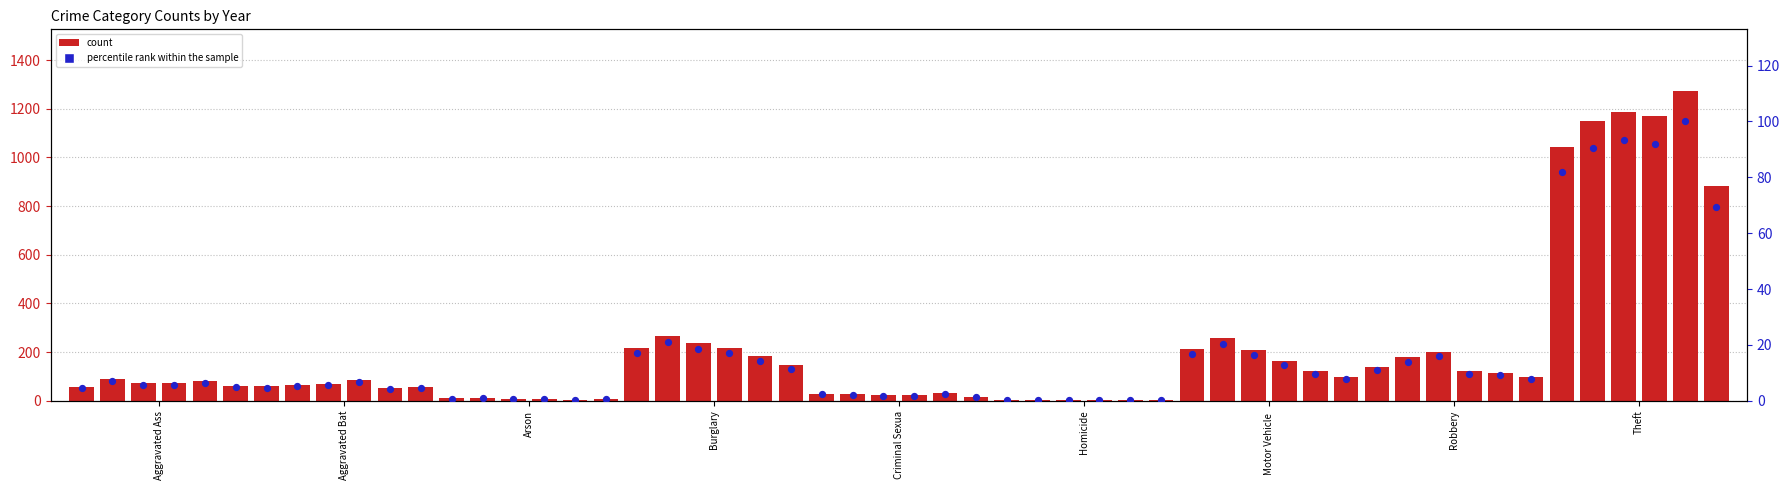

At which category is the sum across all series the highest?

Theft